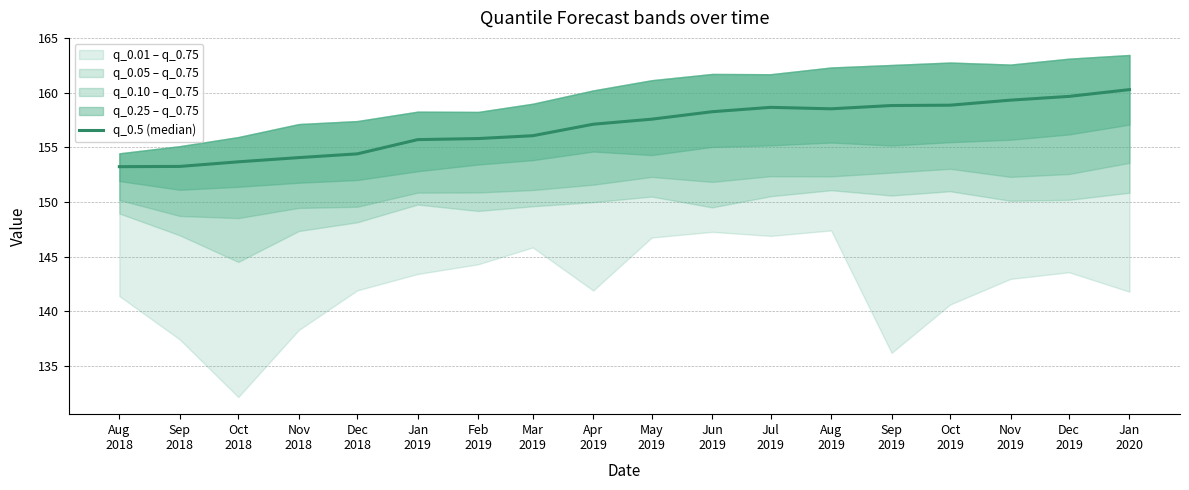

What is the sum of the values at Jan
2019 and May
2019?

313.3